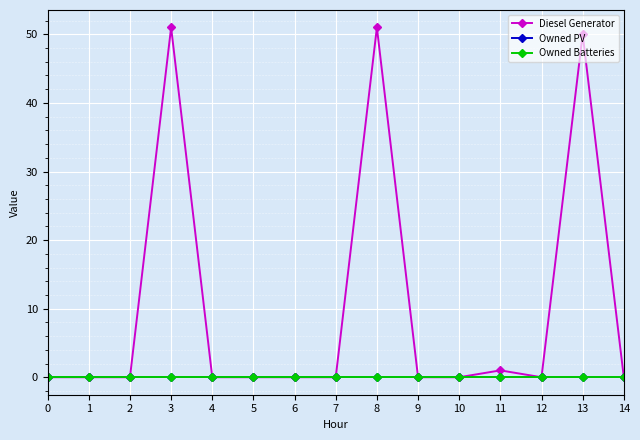

What is the maximum value shown in the chart?

51